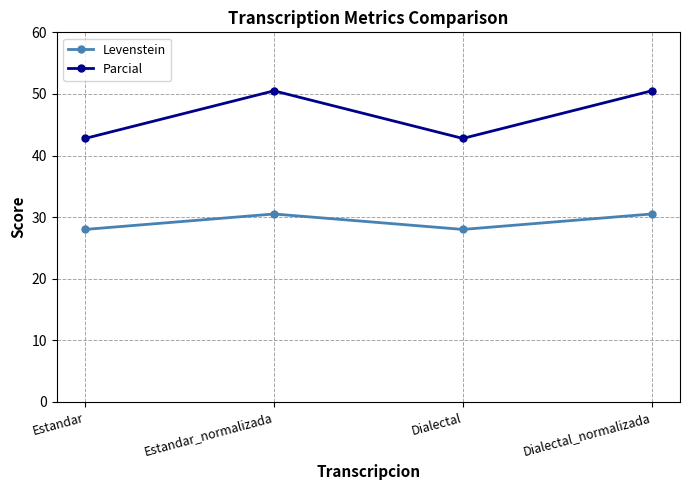

Does the chart have visible grid lines?

Yes